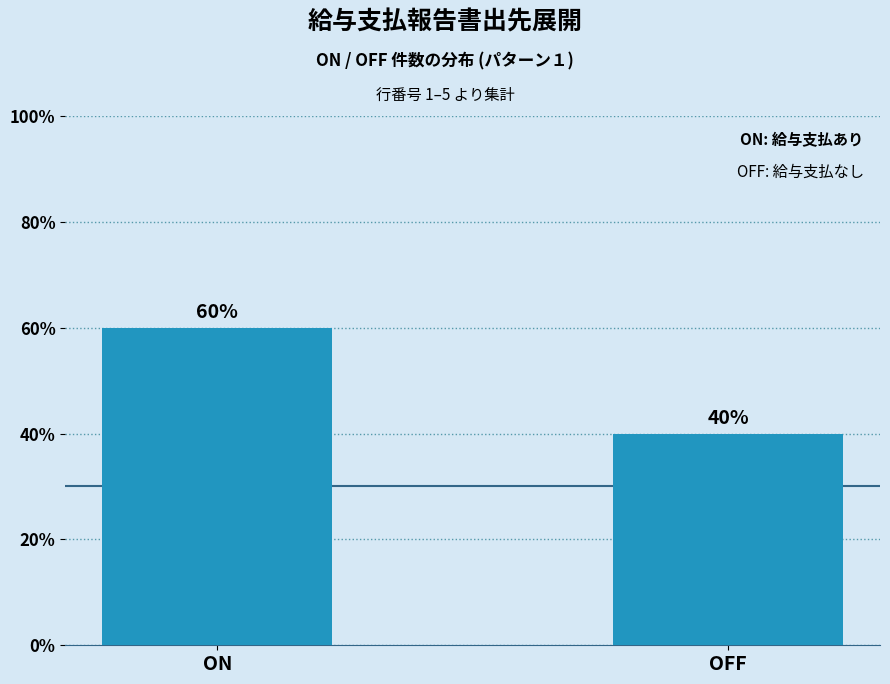

Reading right to left, list all the values displayed in this chart.

OFF=2	ON=3